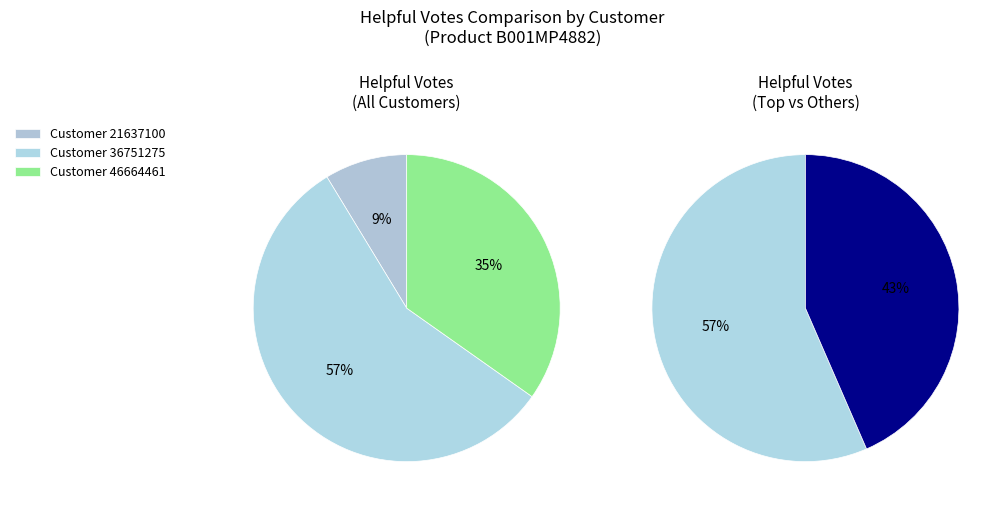

To the nearest percent, what is the difference between the largest and smallest slice percentages?

48%